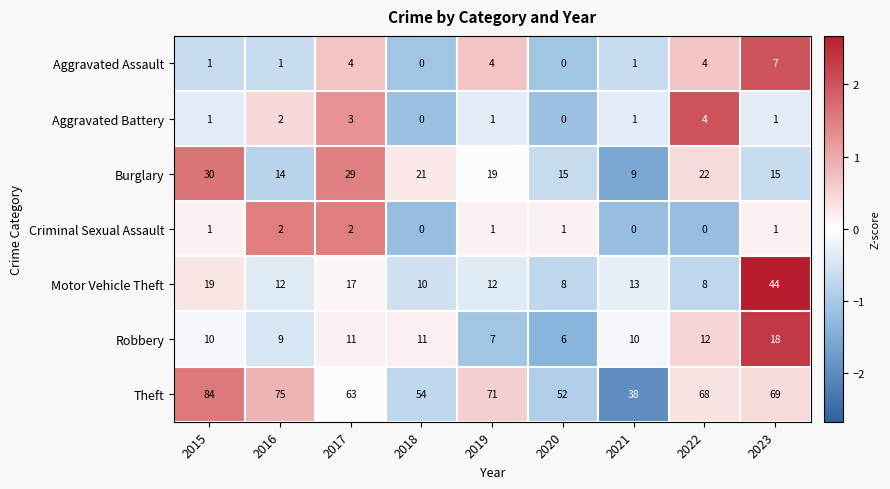

How many distinct data groups are displayed?

7